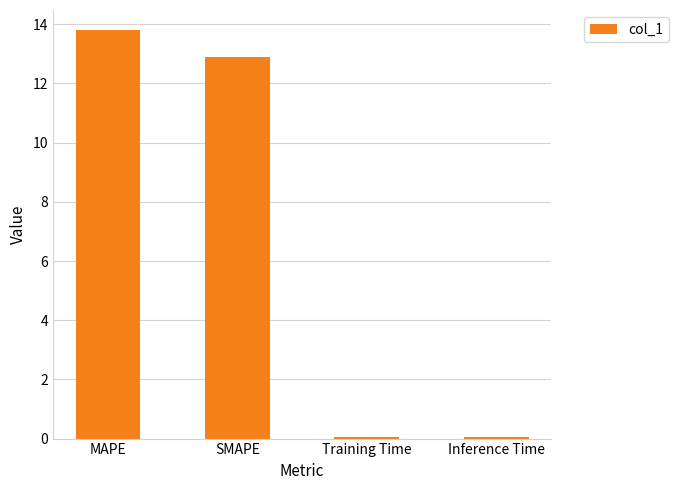

Are the bars horizontal?

No